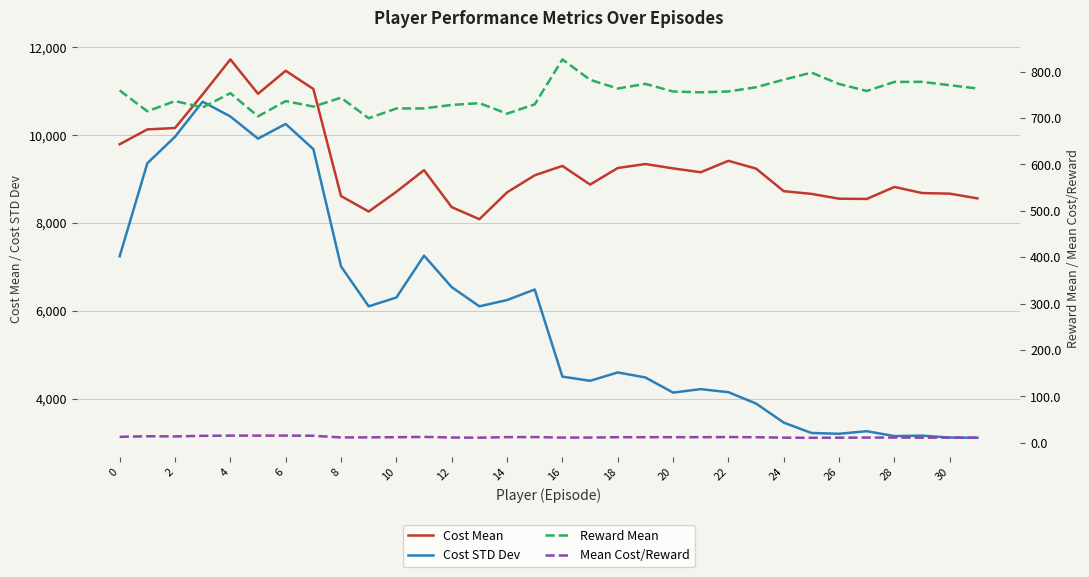

What is the smallest value displayed?

10.9